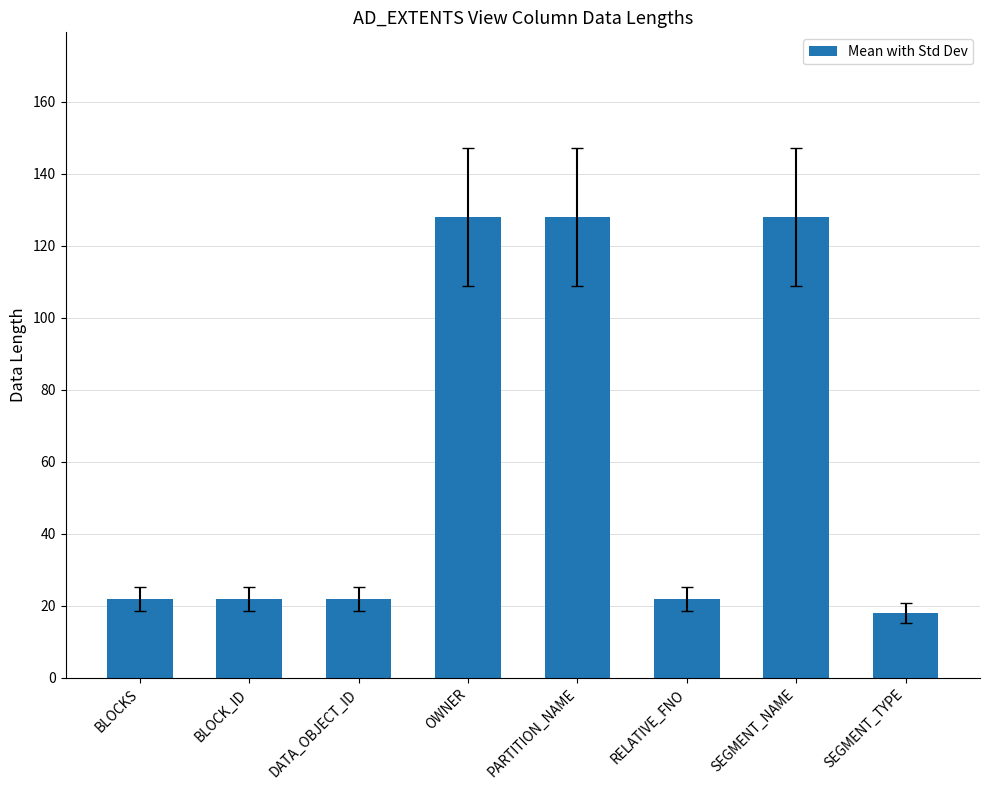

What is the approximate value at DATA_OBJECT_ID, to the nearest 5?

20